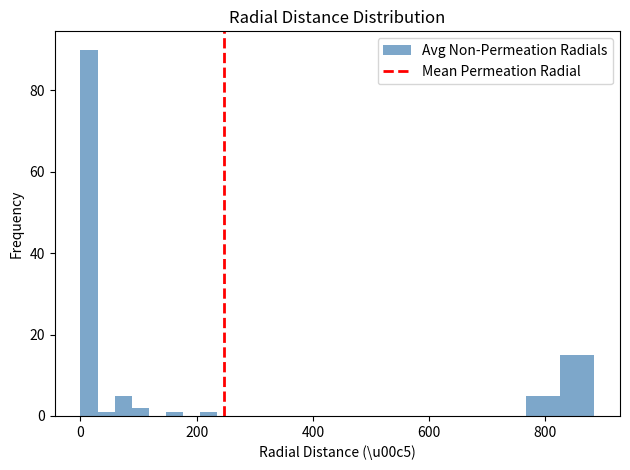

Around what value on the x-axis is the tallest bar? Give the approximate position of its centre, as read against the axis.

20